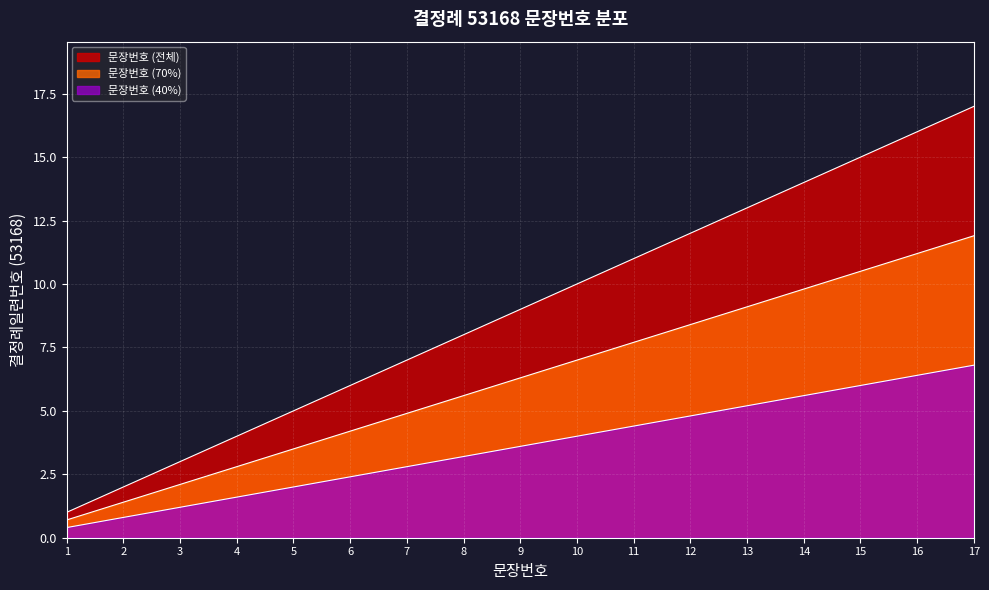

Approximately how many times larger is the value at 14 compared to 2?

7.0